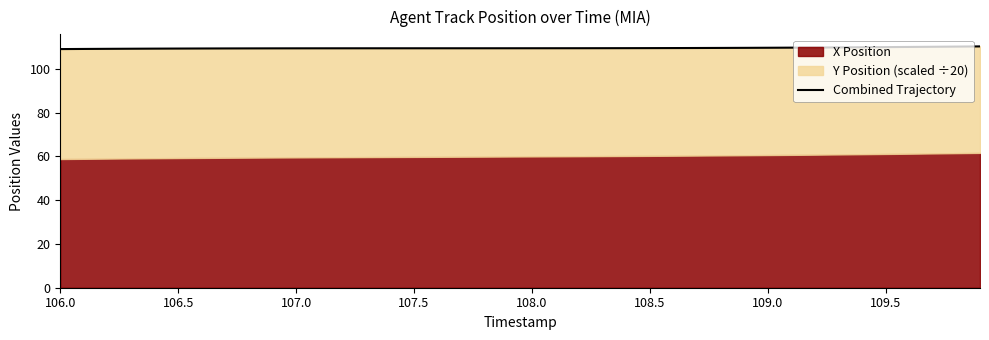

Does the chart have visible grid lines?

No